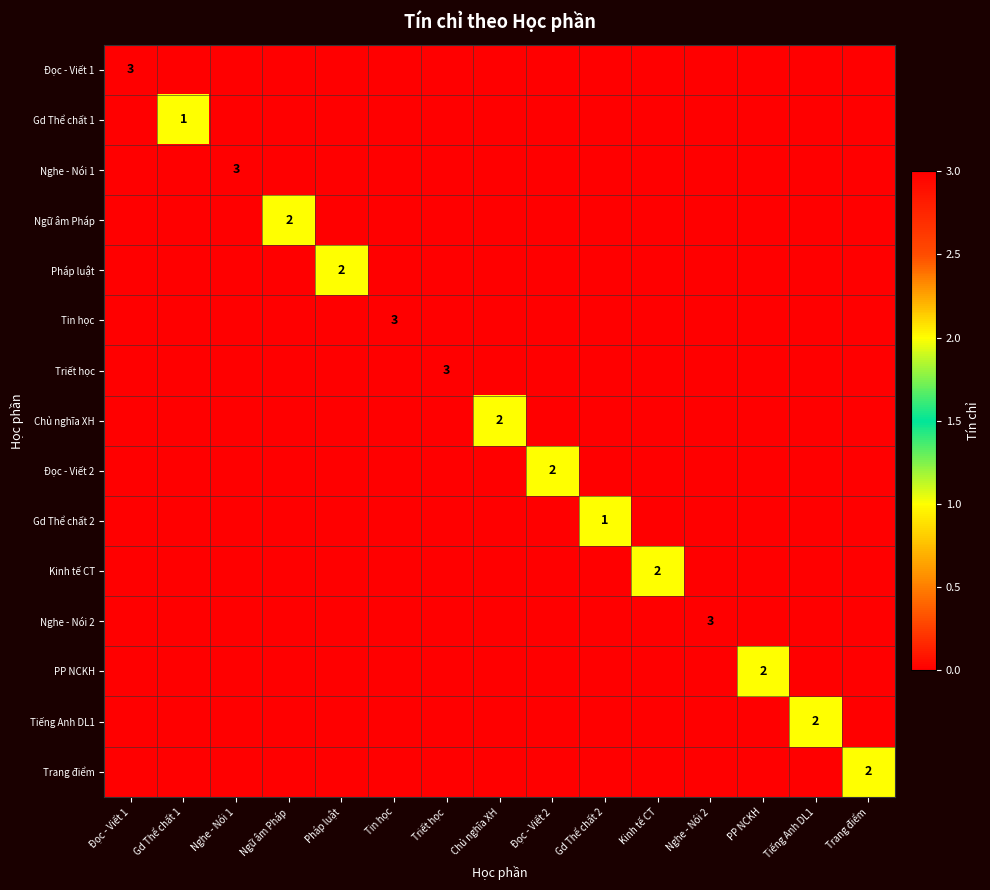

True or false: Pháp luật has a value of 3 at Pháp luật.

False